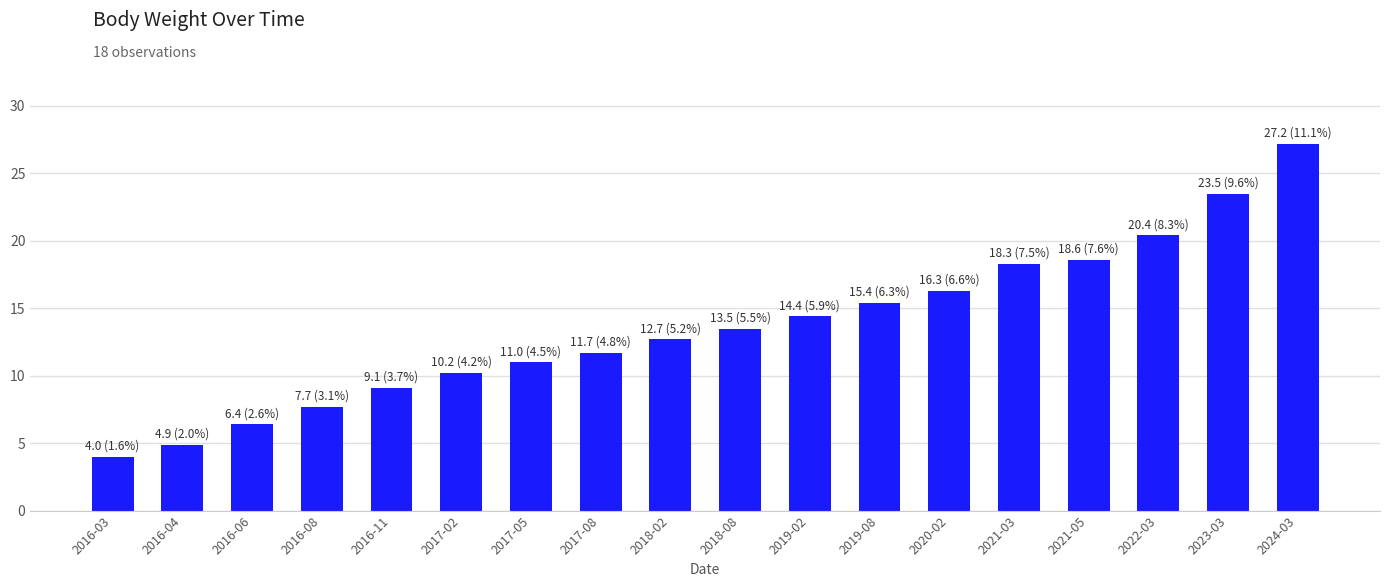

Reading left to right, extract all data points from this chart.

2016-03=4.0	2016-04=4.9	2016-06=6.4	2016-08=7.7	2016-11=9.1	2017-02=10.2	2017-05=11.0	2017-08=11.7	2018-02=12.7	2018-08=13.5	2019-02=14.4	2019-08=15.4	2020-02=16.3	2021-03=18.3	2021-05=18.6	2022-03=20.4	2023-03=23.5	2024-03=27.2